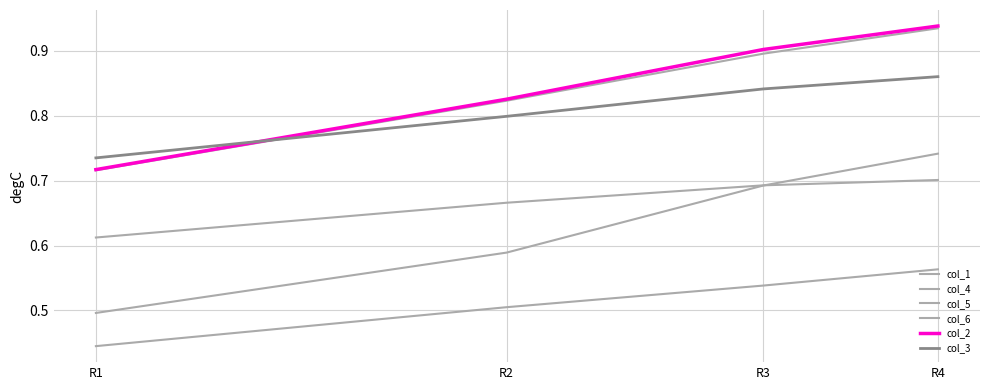

Is the value of col_2 at R3 greater than the value of col_1 at R2?

Yes